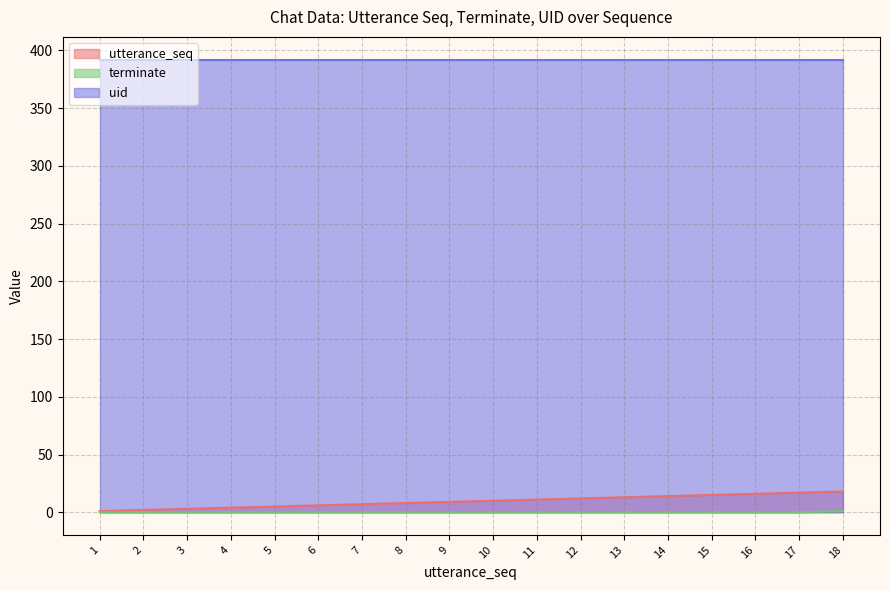

True or false: terminate and utterance_seq intersect in this chart.

False